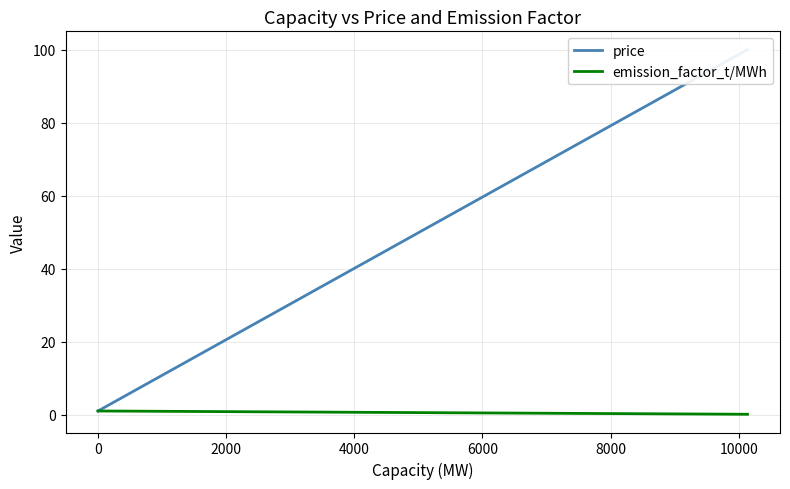

True or false: price and emission_factor_t/MWh intersect in this chart.

False